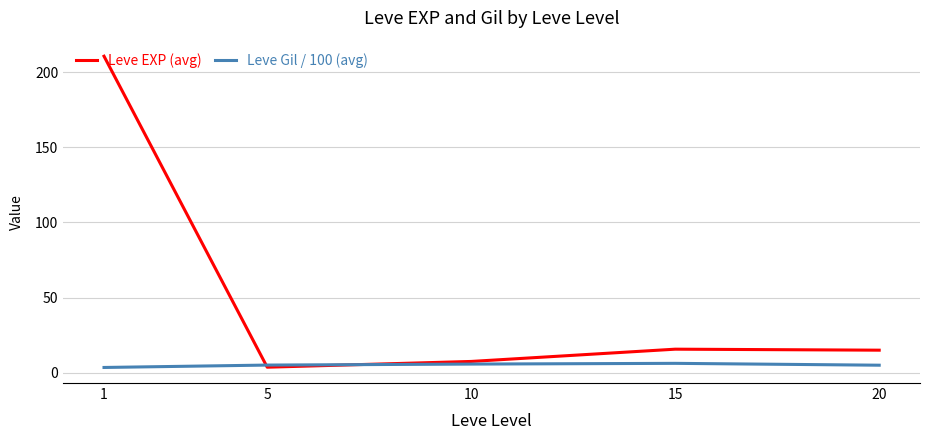

What is the minimum value for Leve Gil / 100 (avg)?

3.5